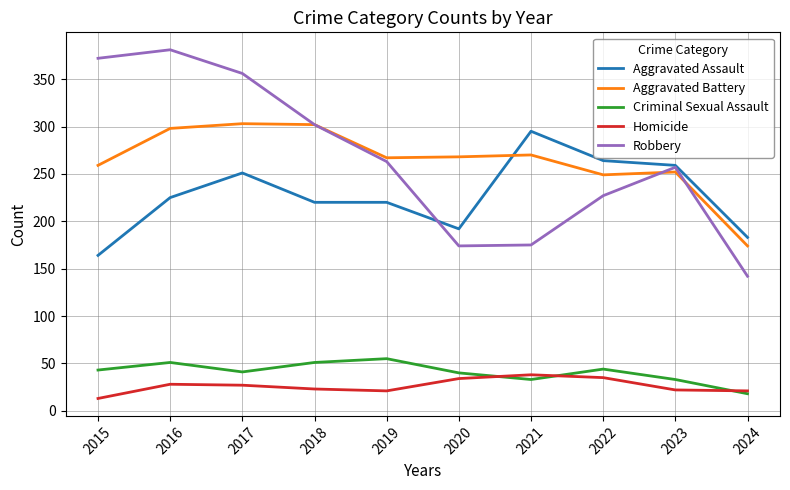

Is the value of Criminal Sexual Assault at 2017 greater than the value of Robbery at 2022?

No